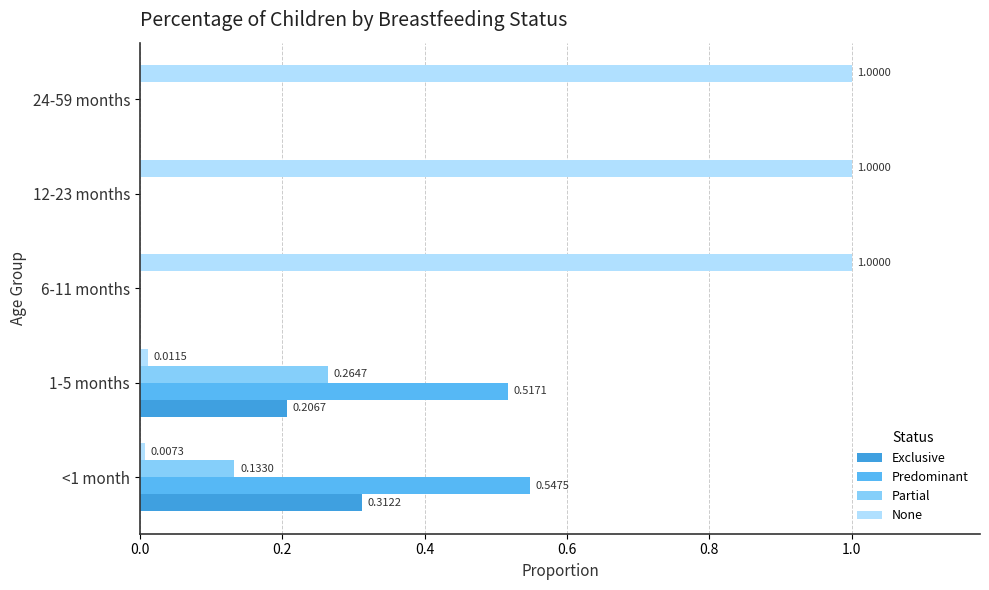

Which series has the widest spread of values?

None